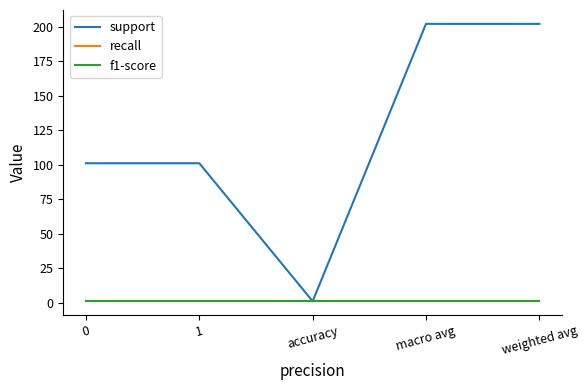

What is the sum of all f1-score values?

5